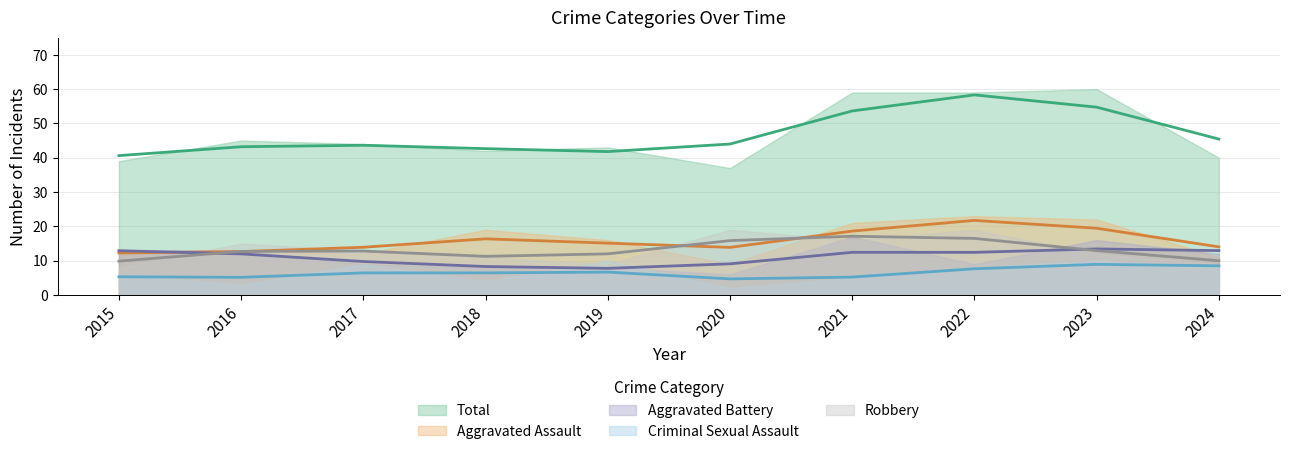

Reading left to right, transcribe all the data shown in this chart.

Aggravated Assault: 12	13	12	19	16	9	21	23	22	11
Aggravated Battery: 13	13	9	8	8	6	17	9	16	12
Criminal Sexual Assault: 6	3	9	4	10	2	5	8	10	8
Robbery: 8	15	13	11	9	19	16	19	12	9
Total: 39	45	44	42	43	37	59	59	60	40